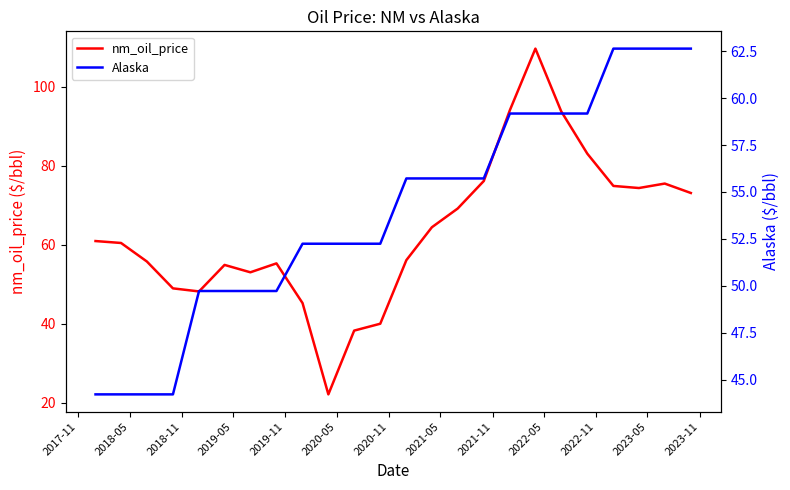

What is the minimum value for nm_oil_price?

22.2